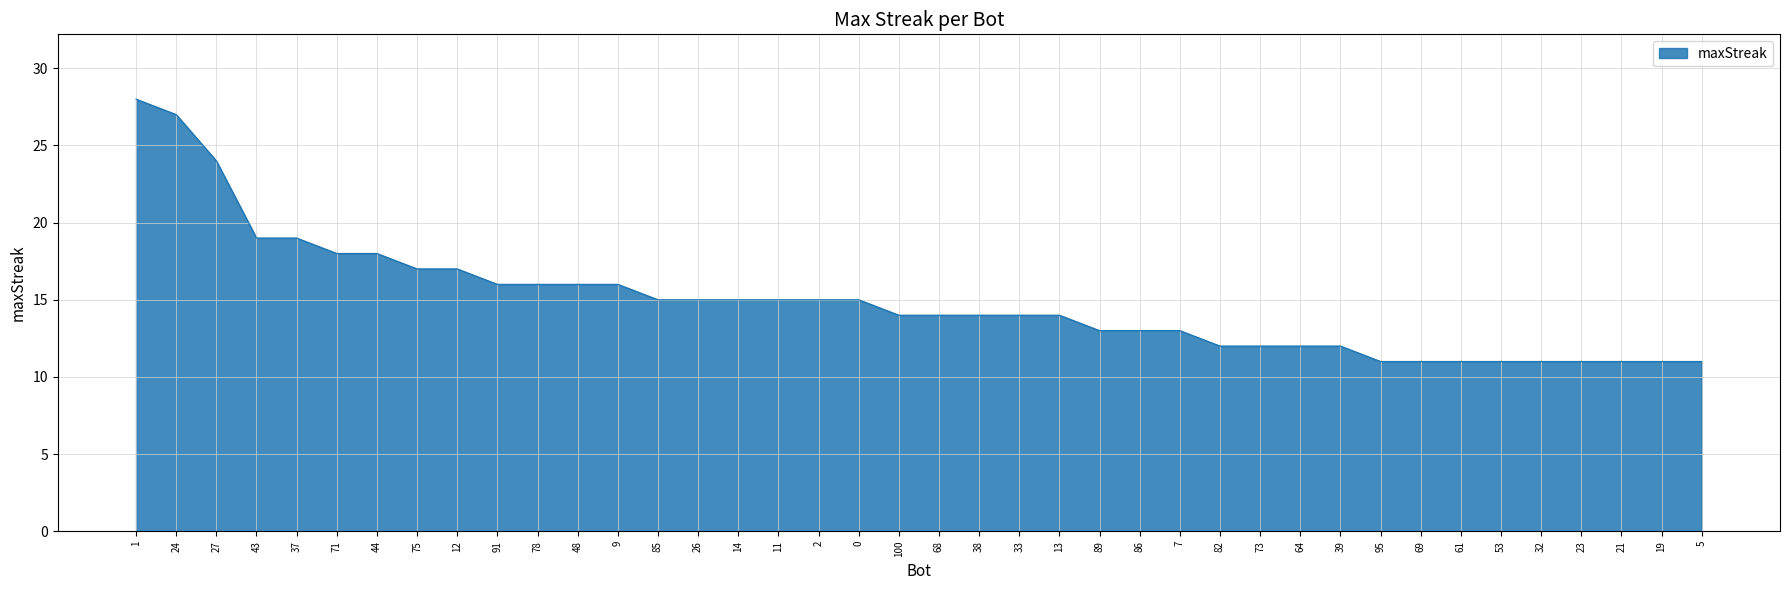

Reading right to left, transcribe all the data shown in this chart.

11	11	11	11	11	11	11	11	11	12	12	12	12	13	13	13	14	14	14	14	14	15	15	15	15	15	15	16	16	16	16	17	17	18	18	19	19	24	27	28